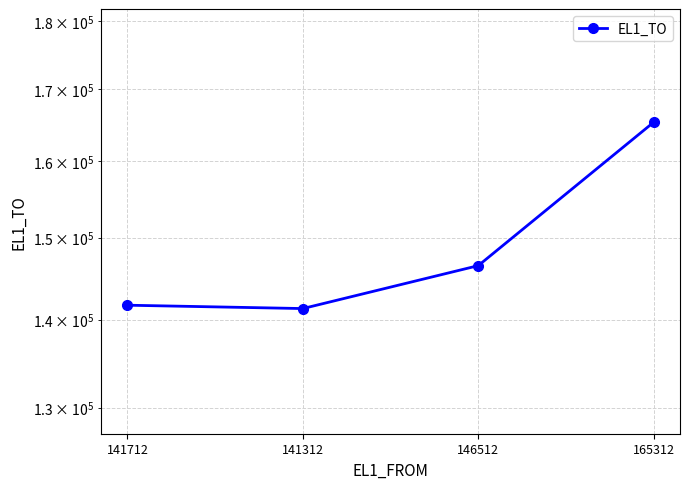

What is the difference between the second highest and minimum values?

5200